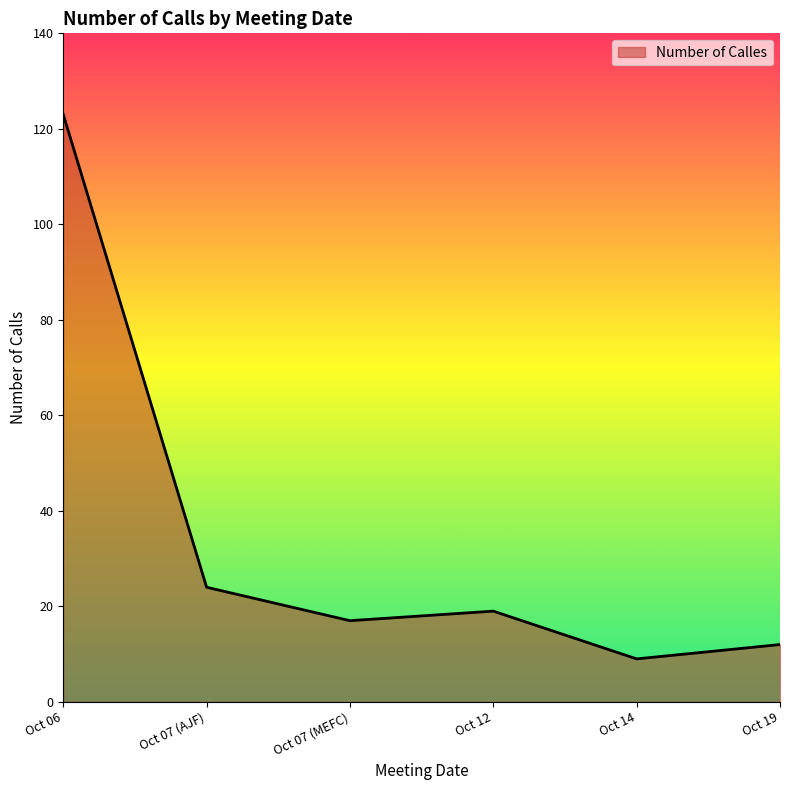

Reading left to right, list all the values displayed in this chart.

123	24	17	19	9	12